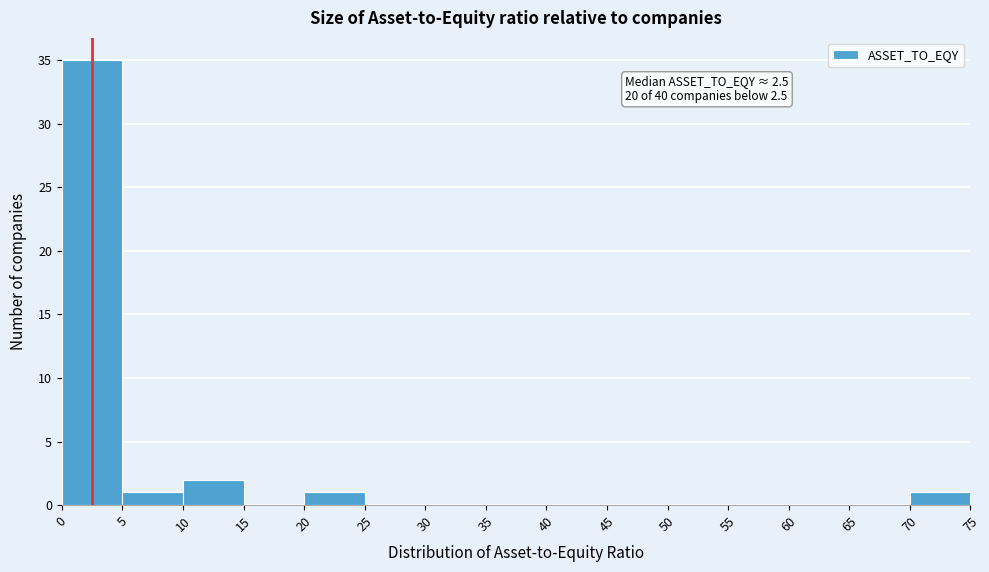

Over which range of the x-axis is the bar tallest?

0 to 5